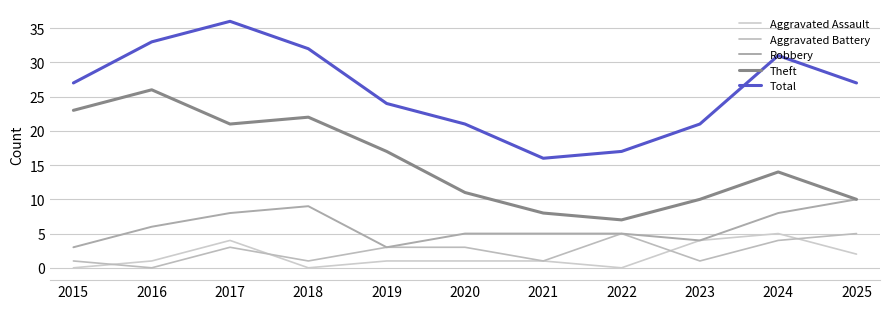

True or false: Aggravated Assault and Aggravated Battery cross at least once.

True